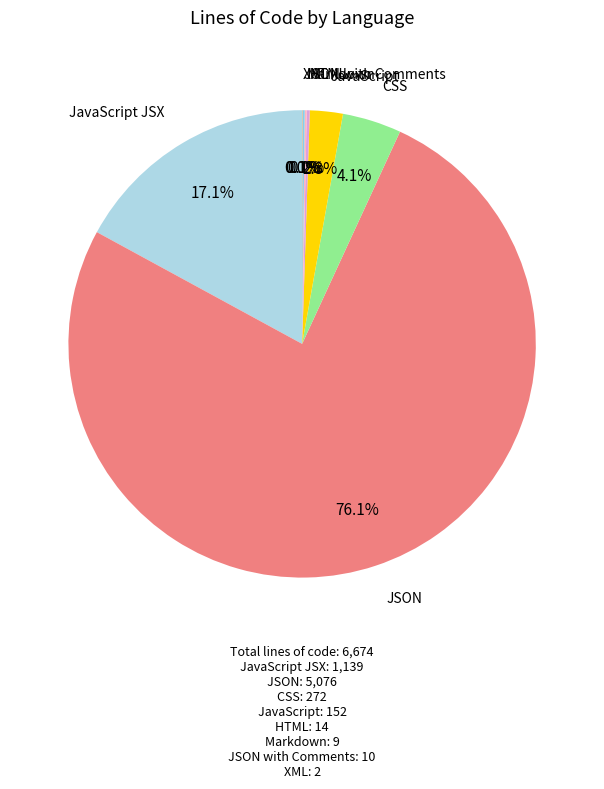

How much of the chart is everything except JavaScript JSX?

82.9%